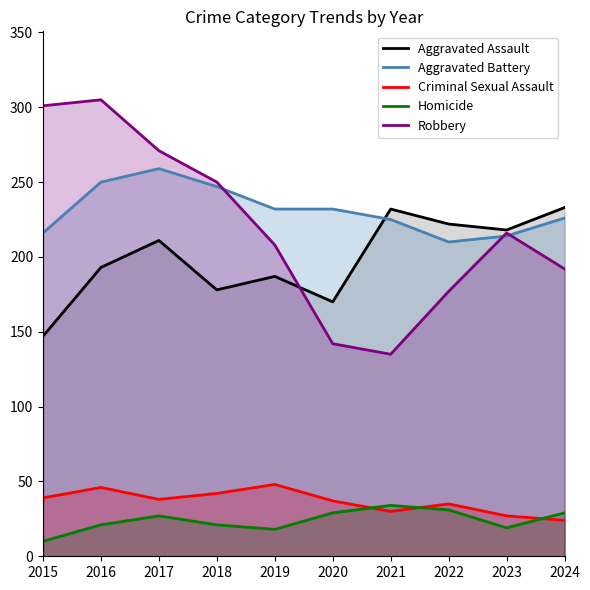

Reading left to right, extract all data points from this chart.

Aggravated Assault: 2015=147	2016=193	2017=211	2018=178	2019=187	2020=170	2021=232	2022=222	2023=218	2024=233
Aggravated Battery: 2015=216	2016=250	2017=259	2018=247	2019=232	2020=232	2021=225	2022=210	2023=214	2024=226
Criminal Sexual Assault: 2015=39	2016=46	2017=38	2018=42	2019=48	2020=37	2021=30	2022=35	2023=27	2024=24
Homicide: 2015=10	2016=21	2017=27	2018=21	2019=18	2020=29	2021=34	2022=31	2023=19	2024=29
Robbery: 2015=301	2016=305	2017=271	2018=250	2019=208	2020=142	2021=135	2022=177	2023=216	2024=192